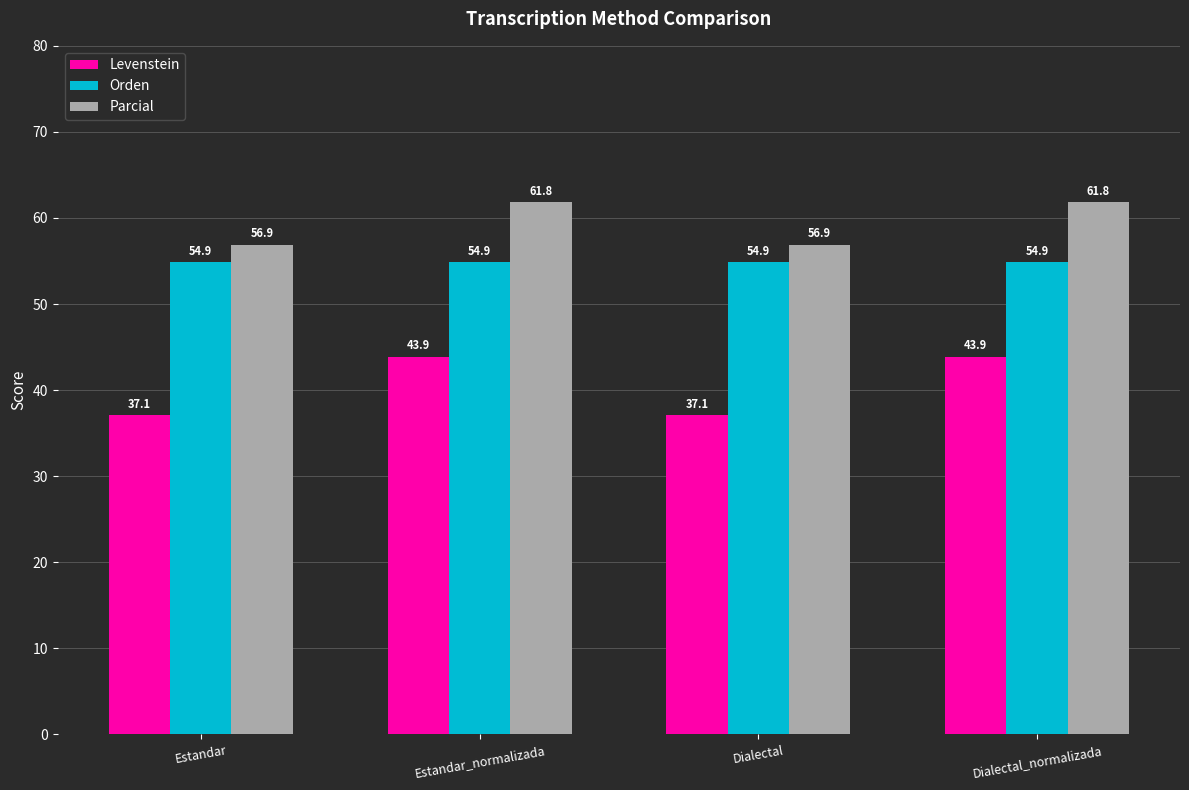

Is it true that Levenstein equals 43.9 at Dialectal_normalizada?

True